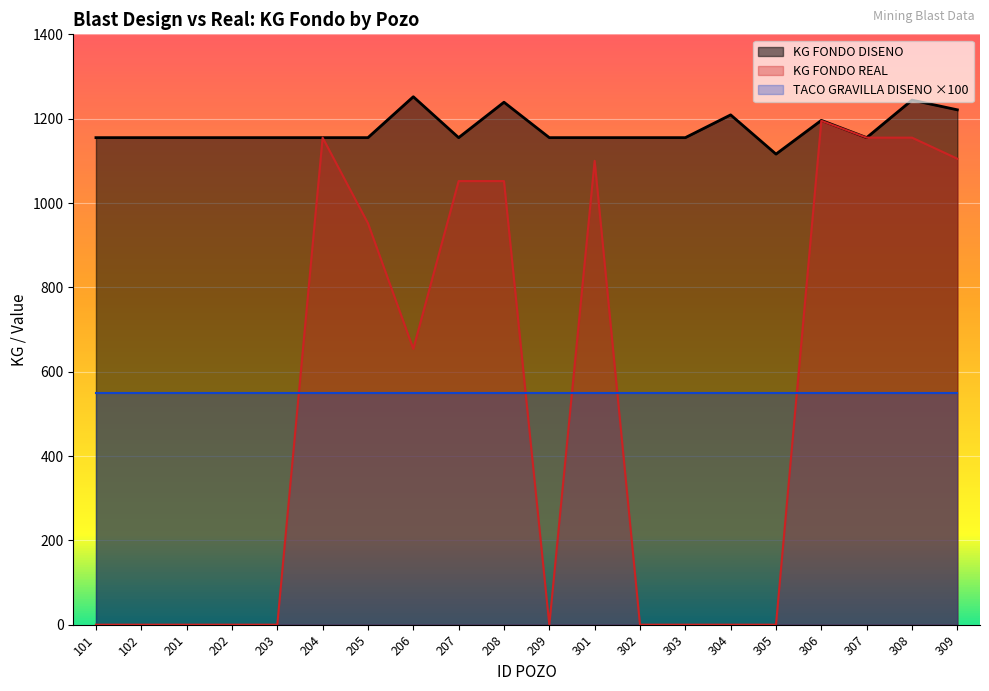

Which category has the highest value across all series?

206